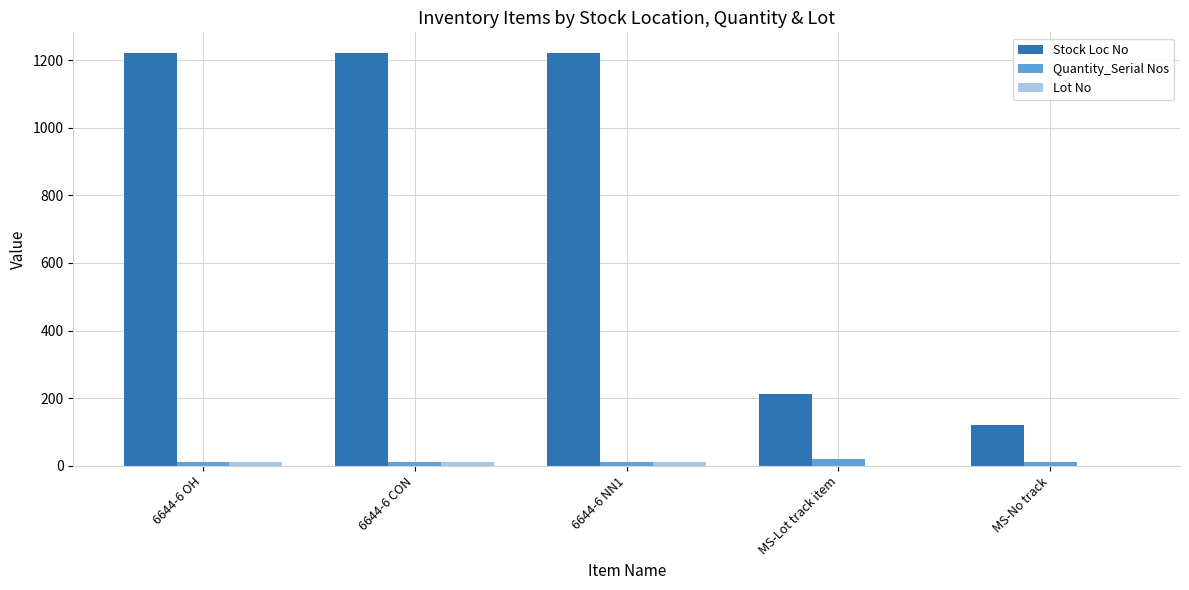

Which series has the largest total across all categories?

Stock Loc No